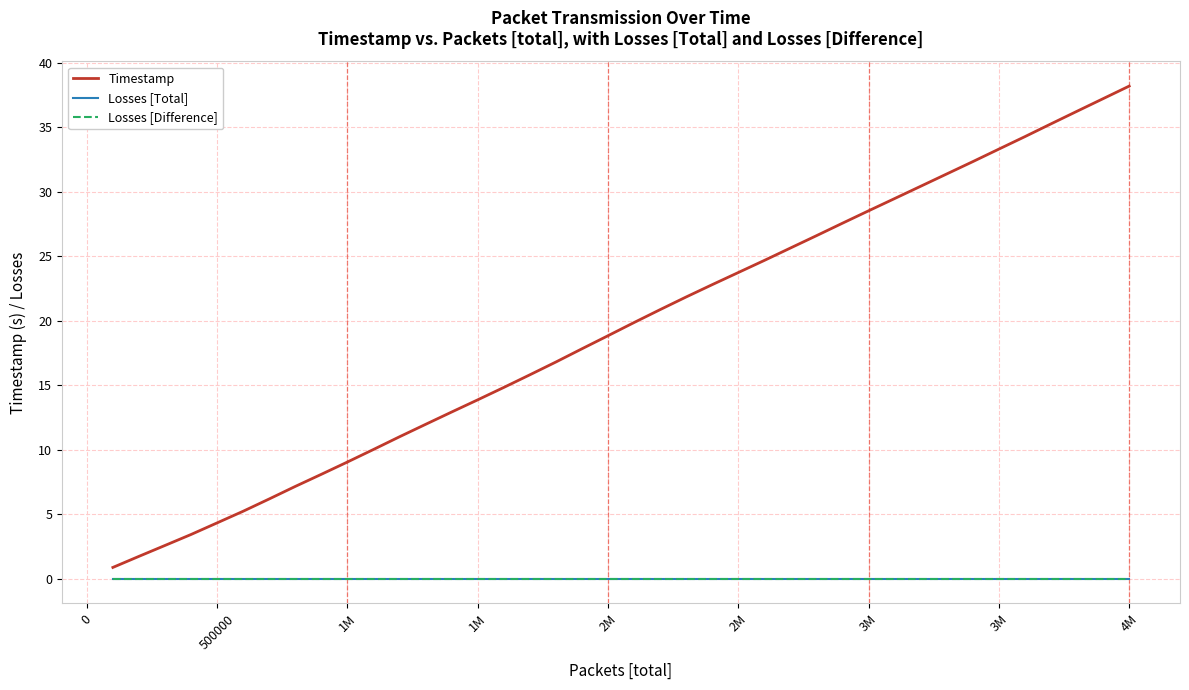

Does the chart display data point markers on the line(s)?

No